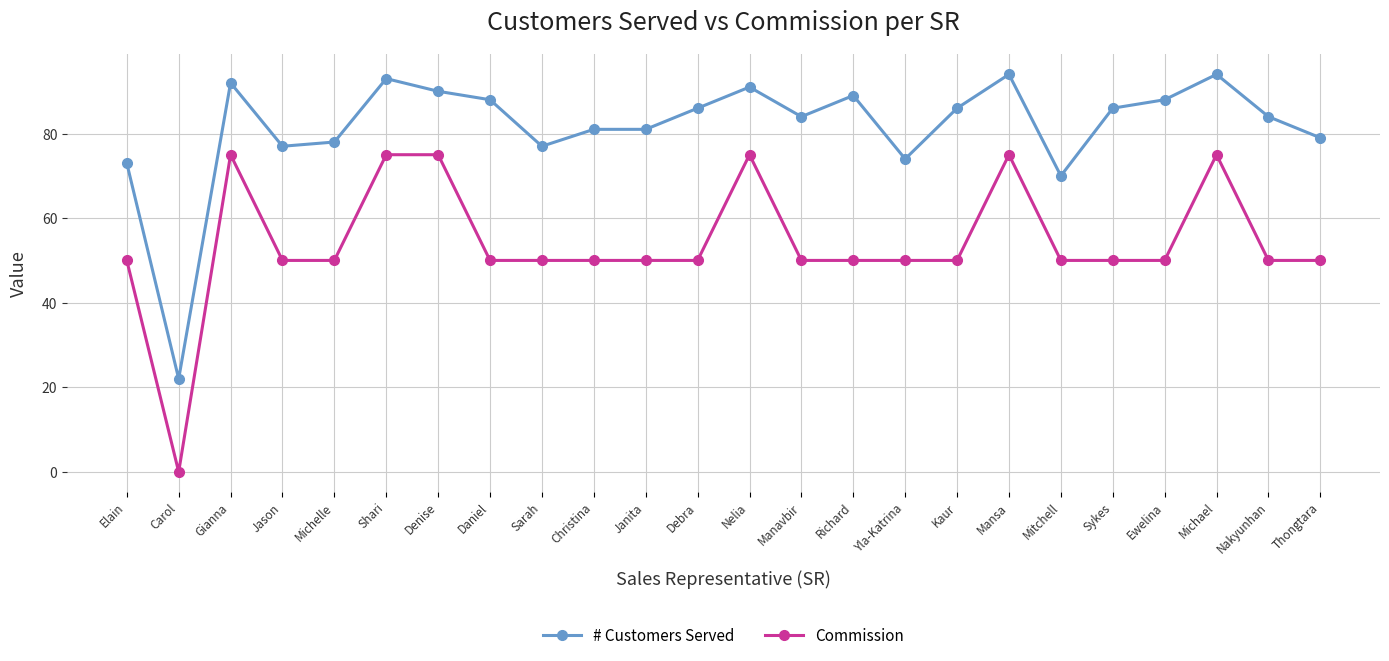

True or false: Commission and # Customers Served cross at least once.

False